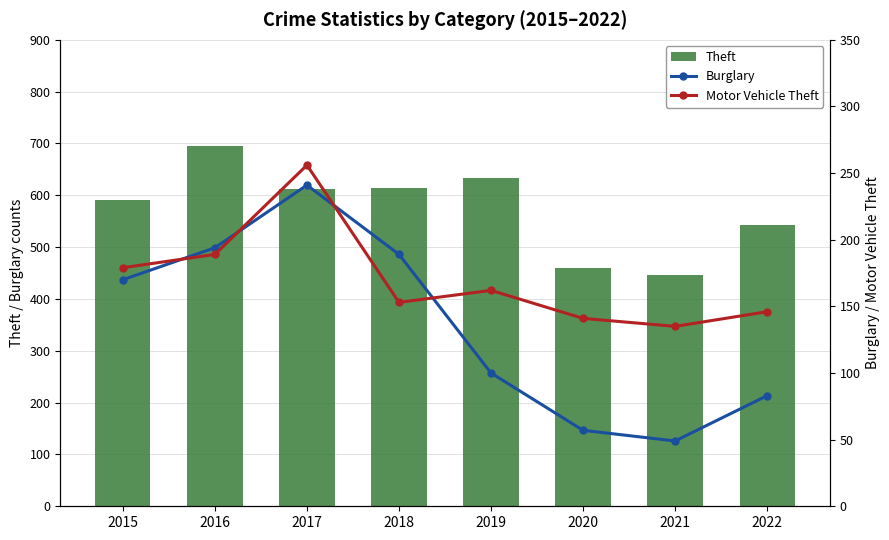

What is the sum of the Theft values at 2017 and 2018?

1228